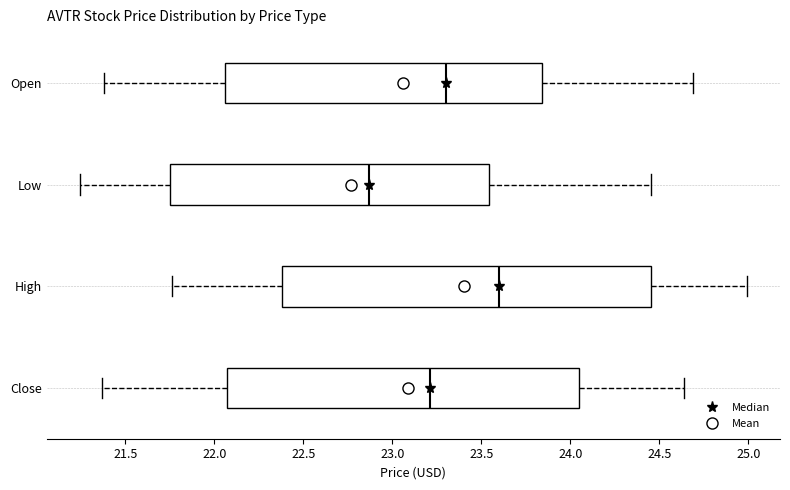

Comparing the boxes themselves (not the whiskers), which one is the widest?

High